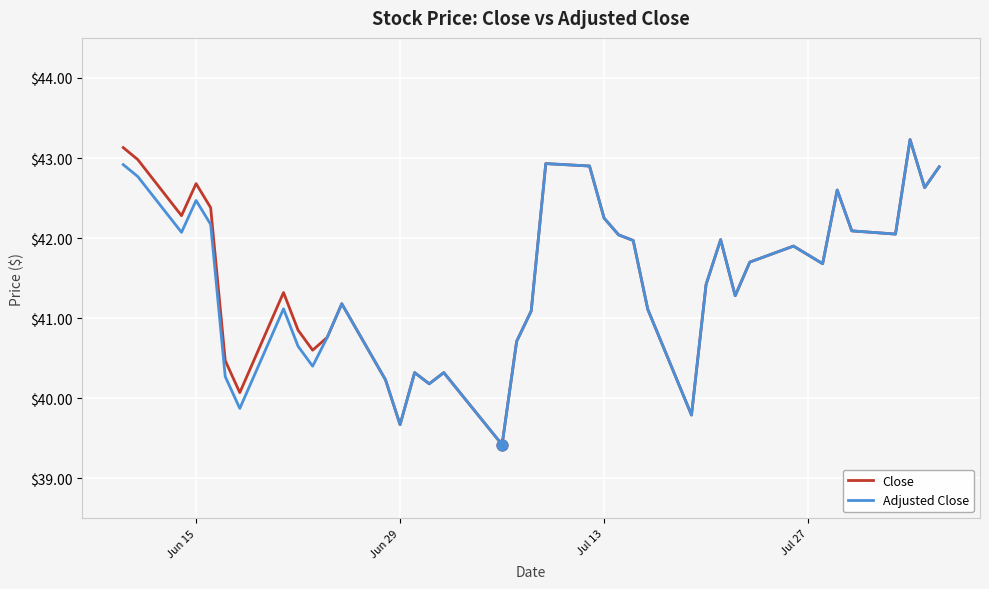

What is the minimum value for Adjusted Close?

39.4